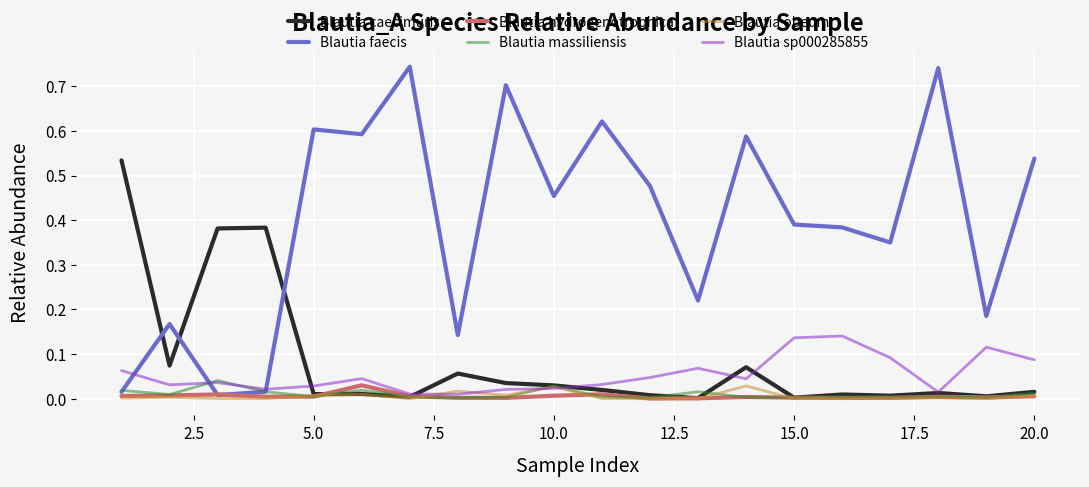

Which series has the largest total across all categories?

Blautia faecis